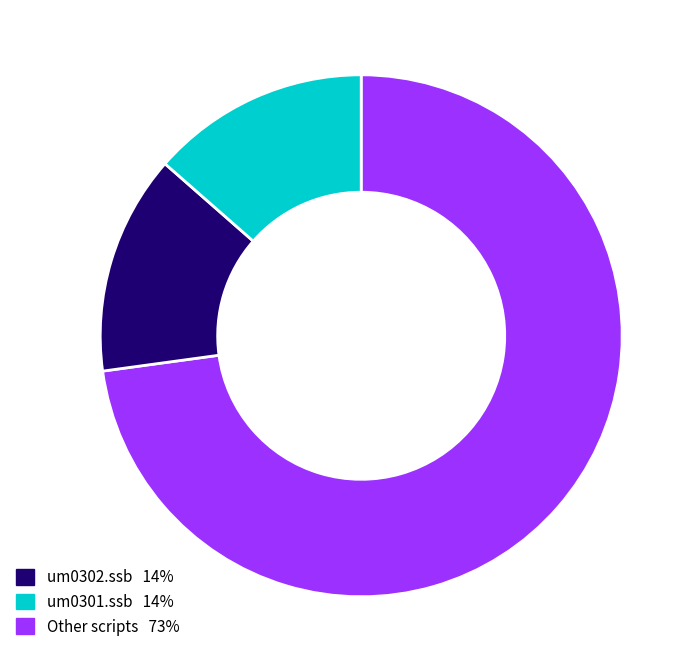

Does any single category account for the majority?

Yes